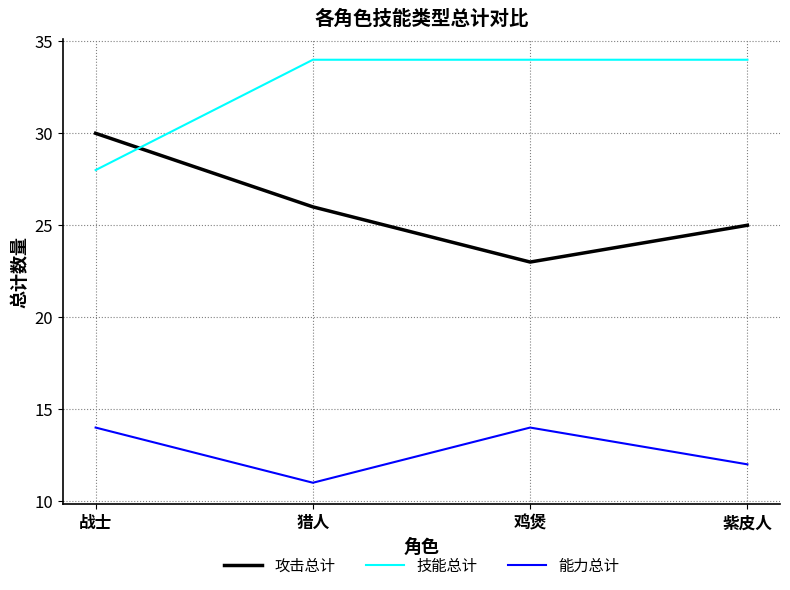

Where does the 攻击总计 series first go above 26?

战士